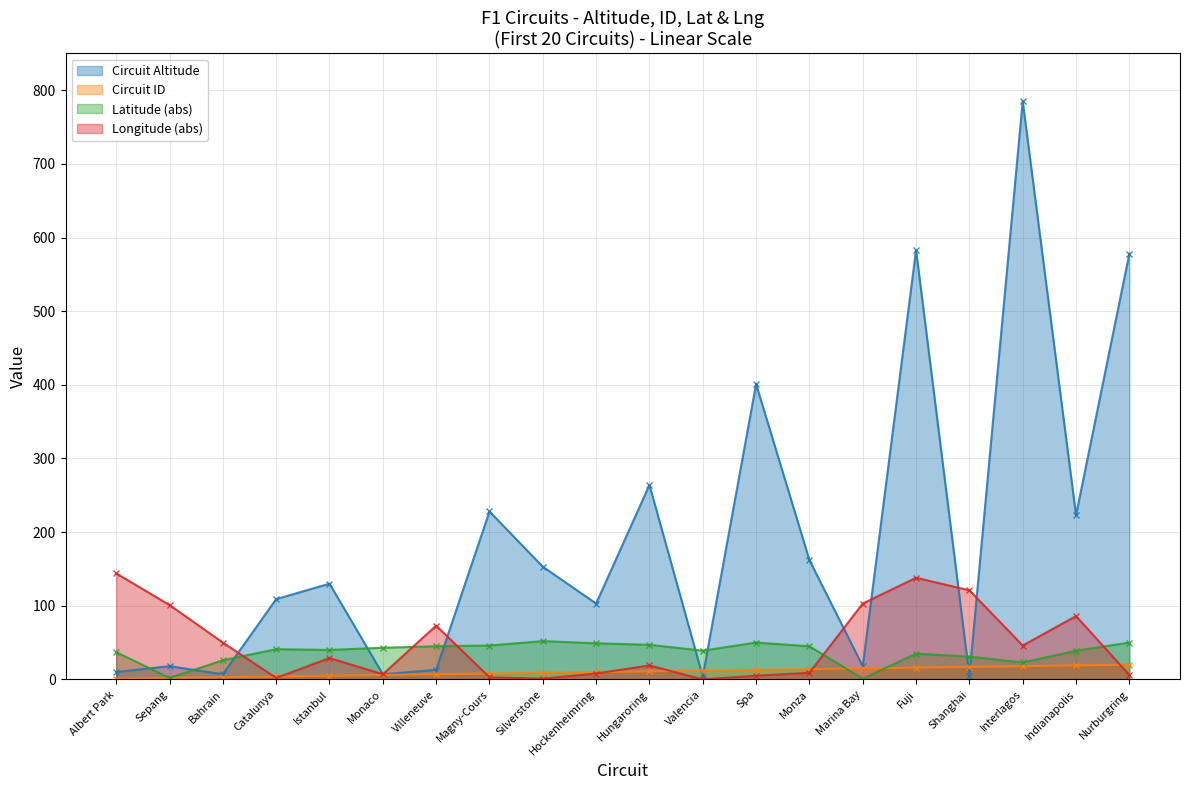

Reading left to right, list all the values displayed in this chart.

Circuit Altitude: Albert Park=10	Sepang=18	Bahrain=7	Catalunya=109	Istanbul=130	Monaco=7	Villeneuve=13	Magny-Cours=228	Silverstone=153	Hockenheimring=103	Hungaroring=264	Valencia=4	Spa=401	Monza=162	Marina Bay=18	Fuji=583	Shanghai=5	Interlagos=785	Indianapolis=223	Nurburgring=578
Circuit ID: Albert Park=1	Sepang=2	Bahrain=3	Catalunya=4	Istanbul=5	Monaco=6	Villeneuve=7	Magny-Cours=8	Silverstone=9	Hockenheimring=10	Hungaroring=11	Valencia=12	Spa=13	Monza=14	Marina Bay=15	Fuji=16	Shanghai=17	Interlagos=18	Indianapolis=19	Nurburgring=20
Latitude (abs): Albert Park=37	Sepang=2	Bahrain=26	Catalunya=41	Istanbul=40	Monaco=43	Villeneuve=45	Magny-Cours=46	Silverstone=52	Hockenheimring=49	Hungaroring=47	Valencia=39	Spa=50	Monza=45	Marina Bay=1	Fuji=35	Shanghai=31	Interlagos=23	Indianapolis=39	Nurburgring=50
Longitude (abs): Albert Park=144	Sepang=101	Bahrain=50	Catalunya=2	Istanbul=29	Monaco=7	Villeneuve=73	Magny-Cours=3	Silverstone=1	Hockenheimring=8	Hungaroring=19	Valencia=0	Spa=5	Monza=9	Marina Bay=103	Fuji=138	Shanghai=121	Interlagos=46	Indianapolis=86	Nurburgring=6